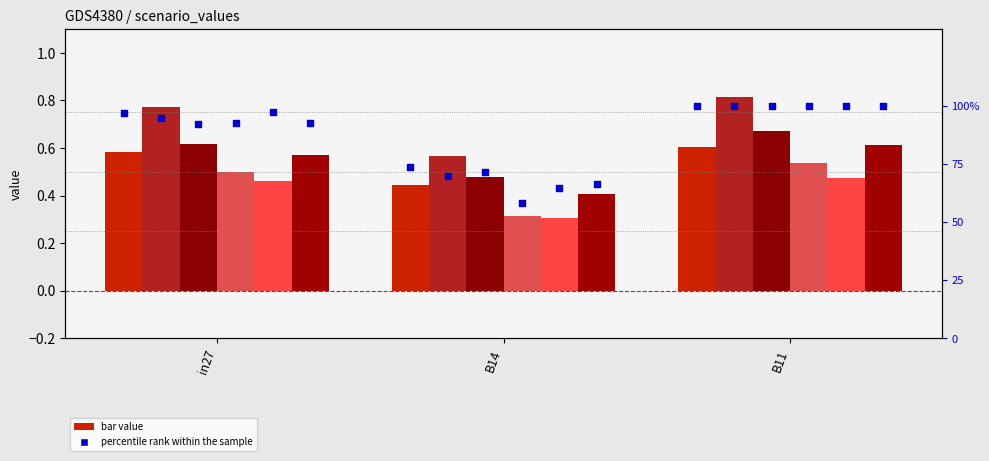

Is the value of job767_scenario1_1667 at B14 greater than the value of job775_scenario0_1687 at in27?

Yes